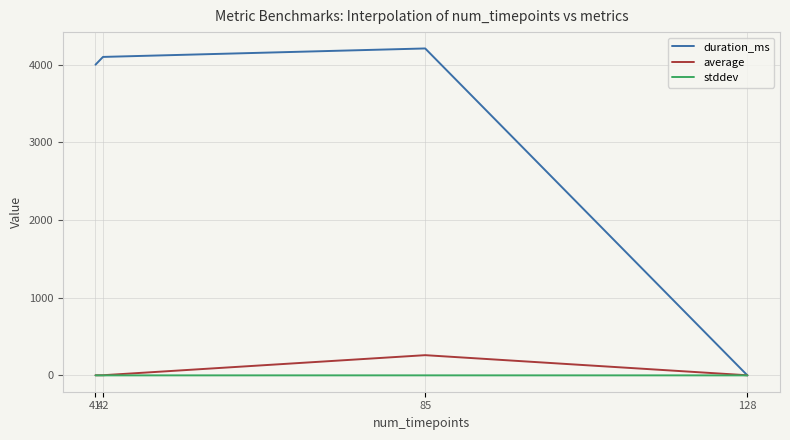

Which series has the widest spread of values?

duration_ms